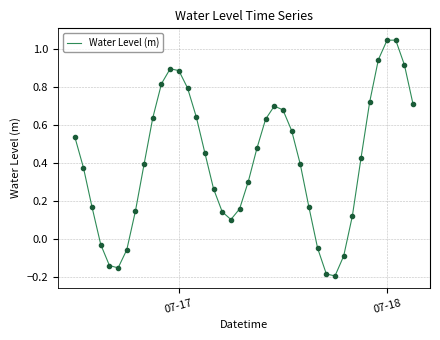

What is the difference between the maximum and minimum values?

1.2